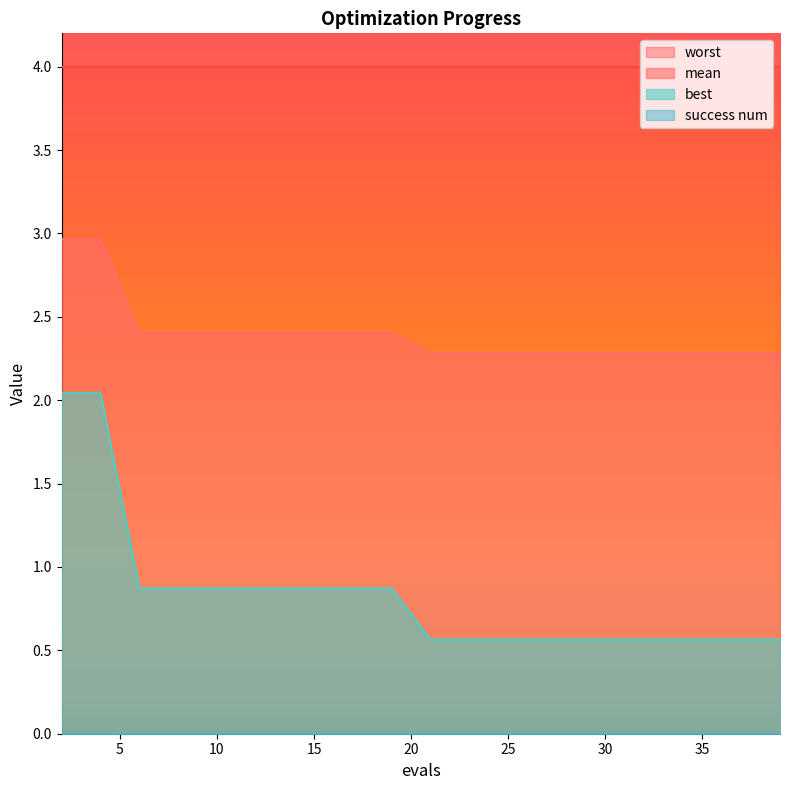

What is the value of the mean point at the 17th from the left?

2.3